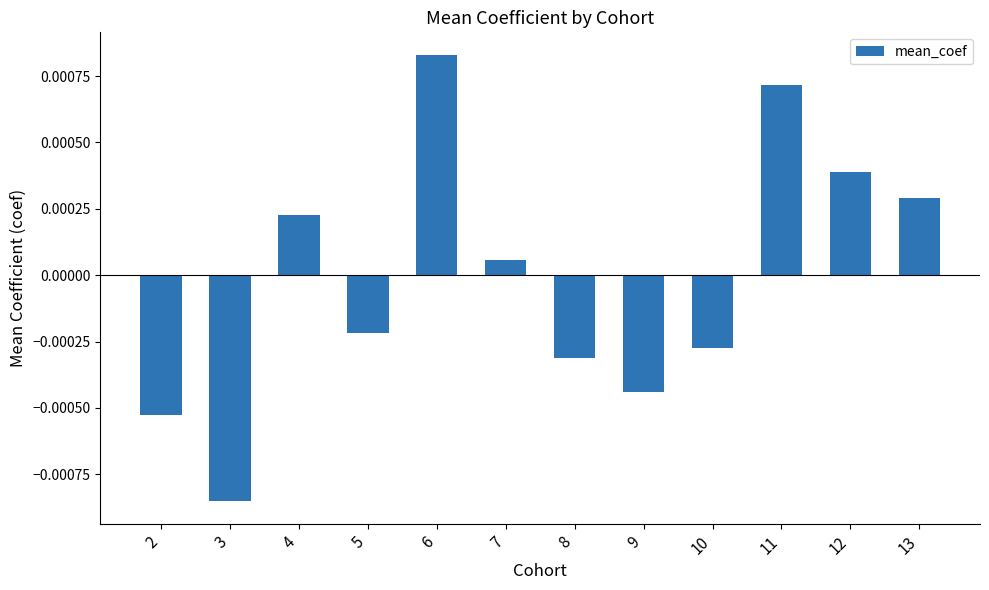

At which category does the chart reach its peak across all series?

6